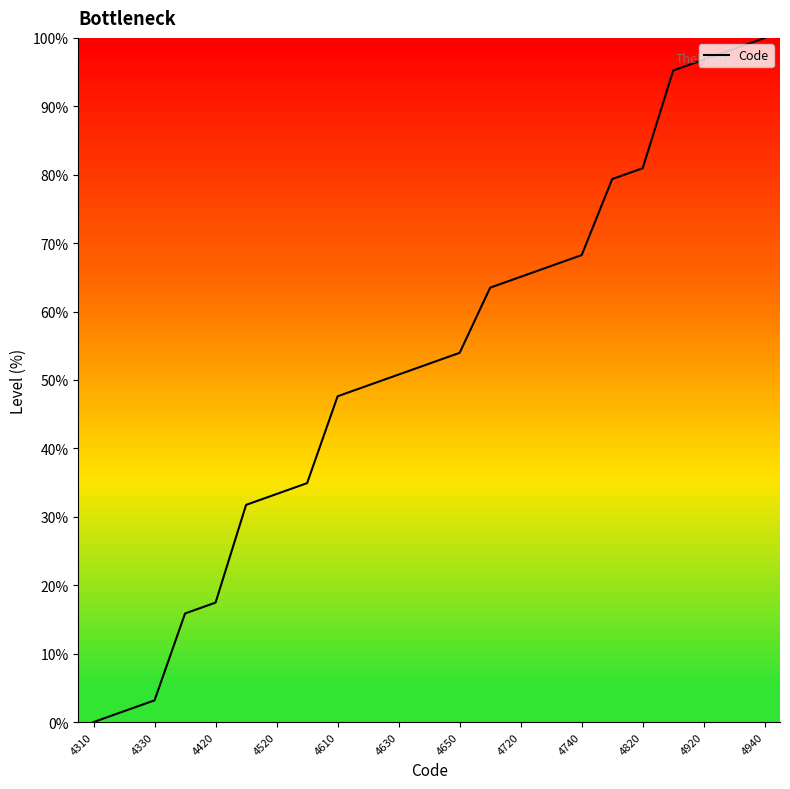

What is the maximum value shown in the chart?

100.0